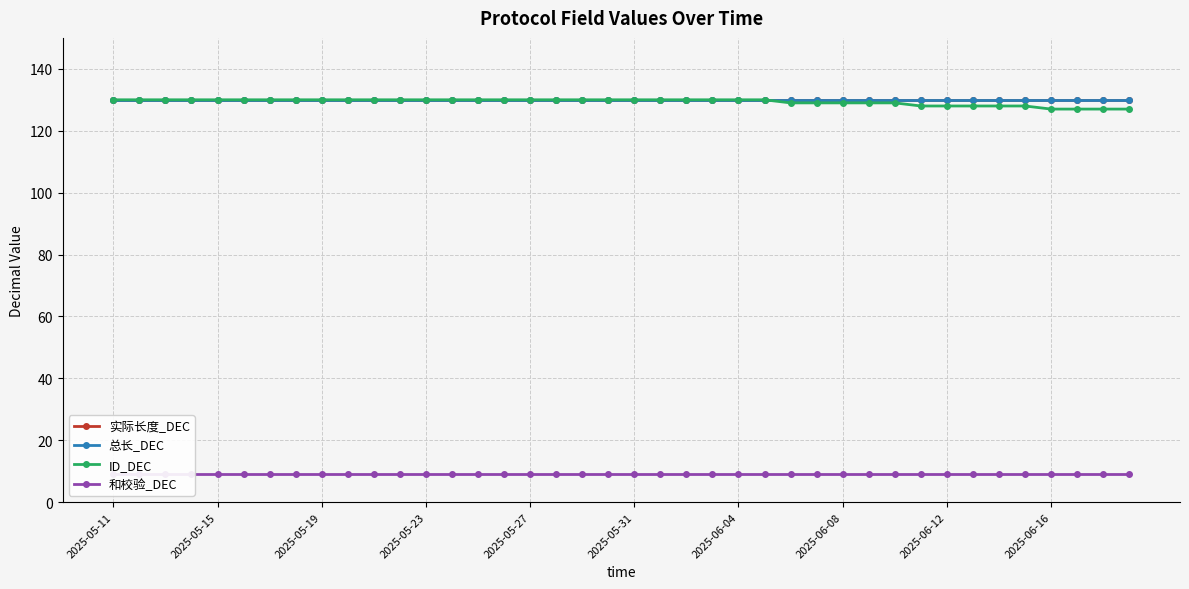

Which series has the widest spread of values?

ID_DEC